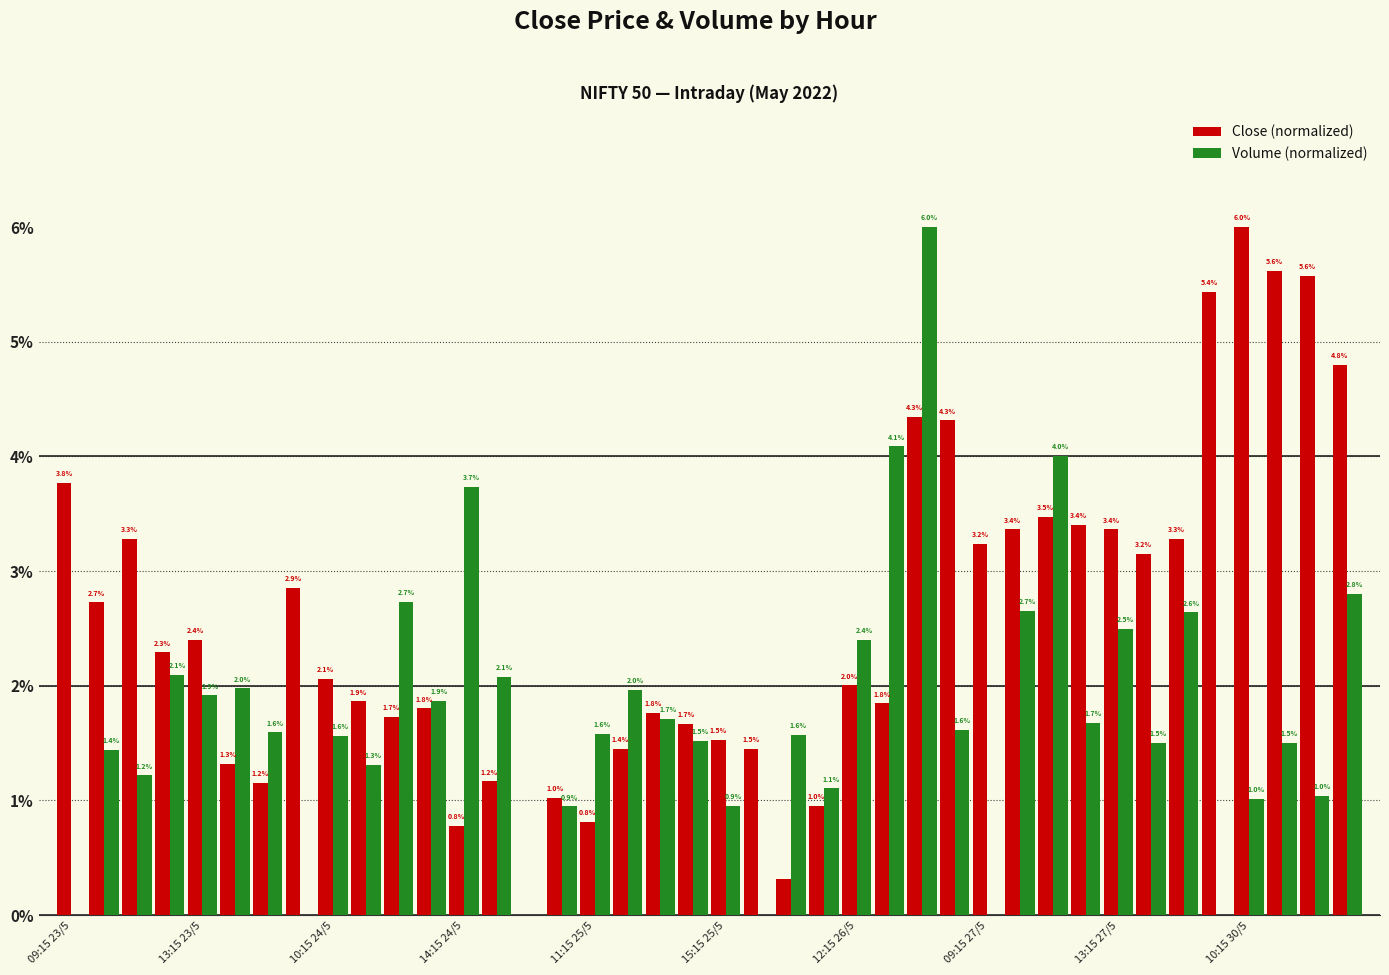

Which series has the largest total across all categories?

Close (normalized)